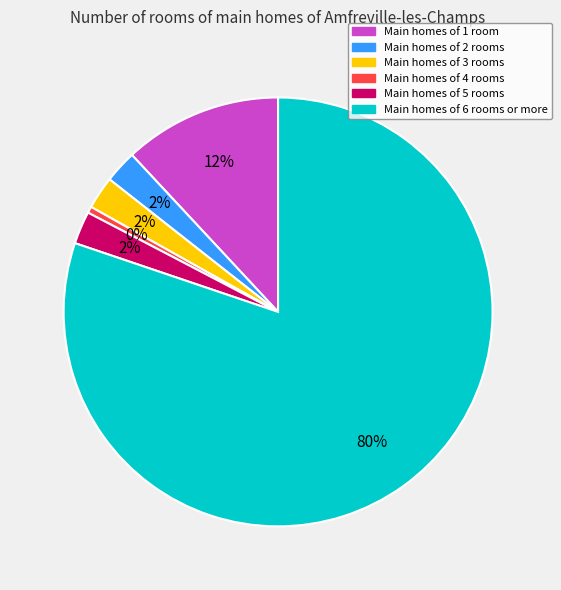

Is there any slice that represents more than half of the pie?

Yes